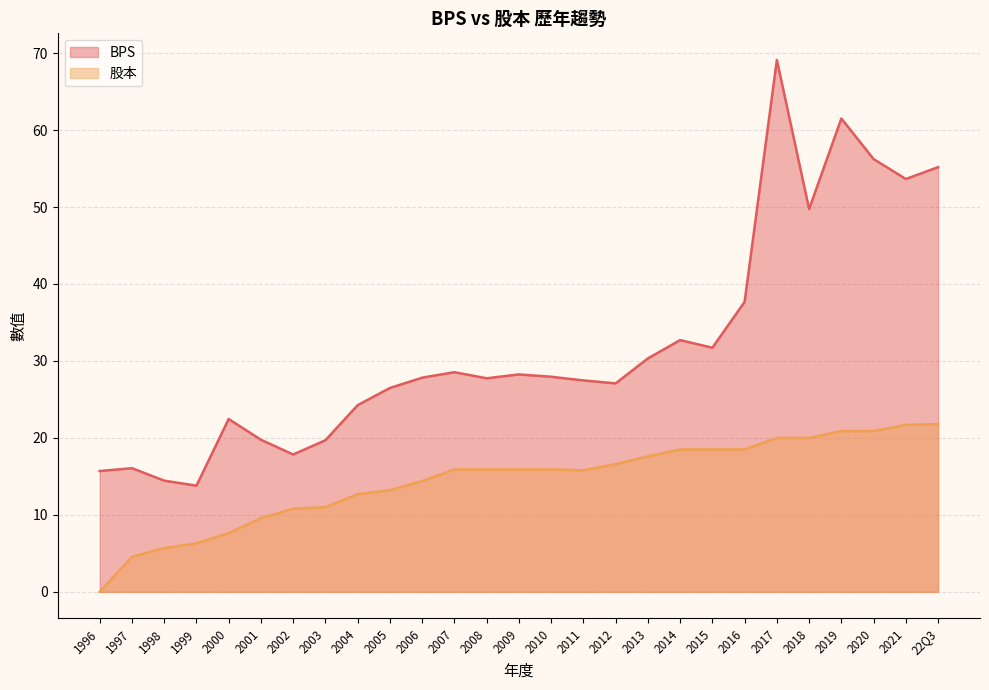

Which series has the widest spread of values?

BPS